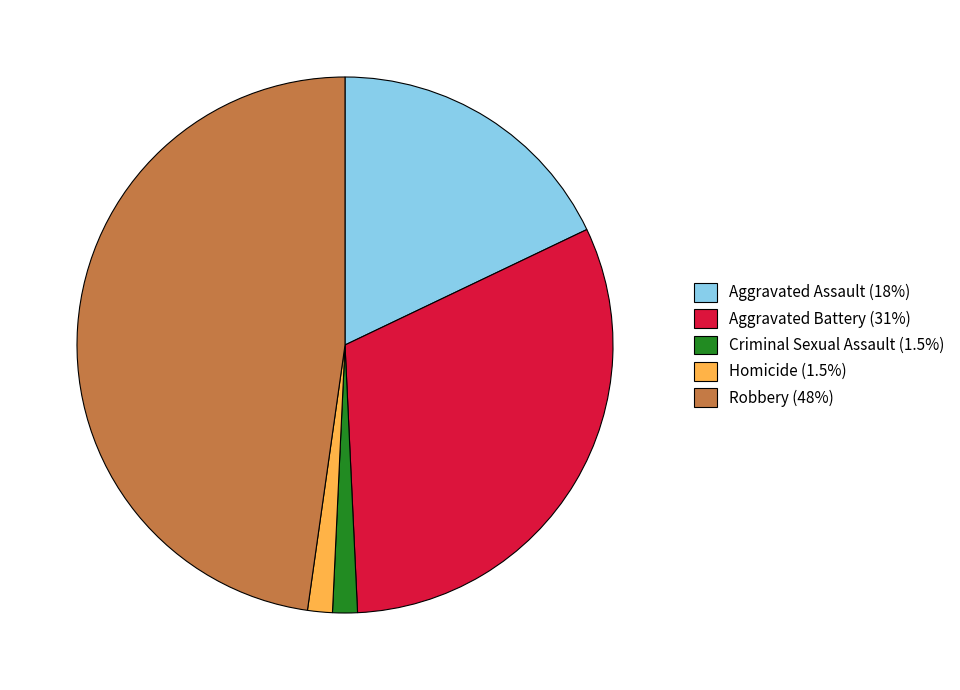

The Homicide slice represents 8% of the pie. True or false?

False